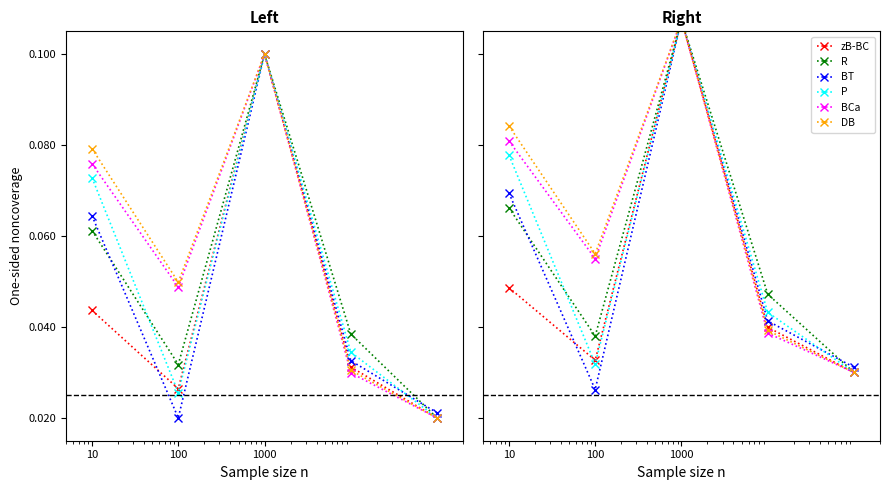

Which series has the largest total across all categories?

DB